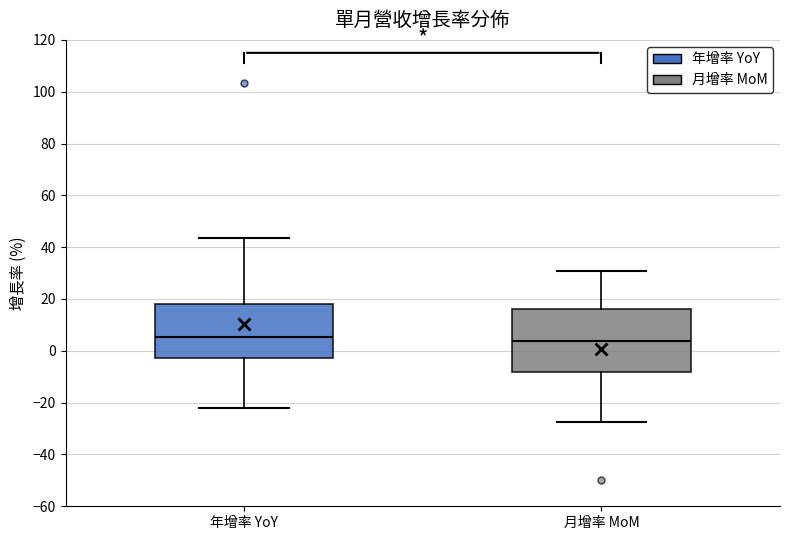

Which box is the tallest, from its lower edge to its upper edge?

月增率 MoM